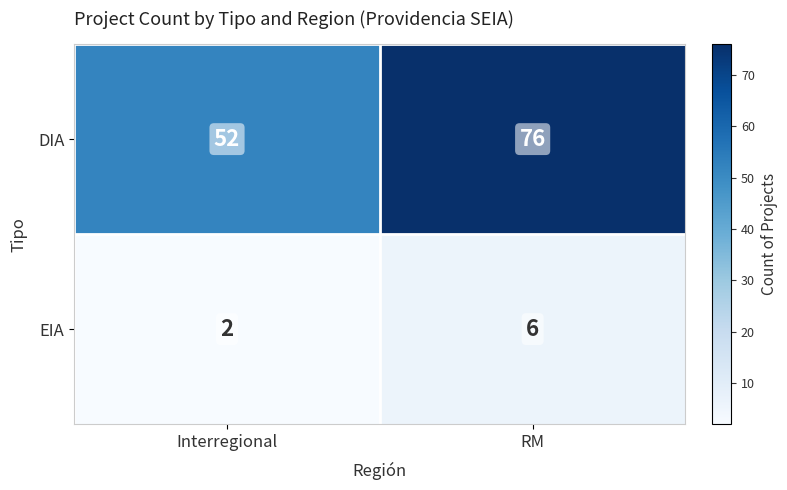

Which series has the largest range (max minus min)?

DIA